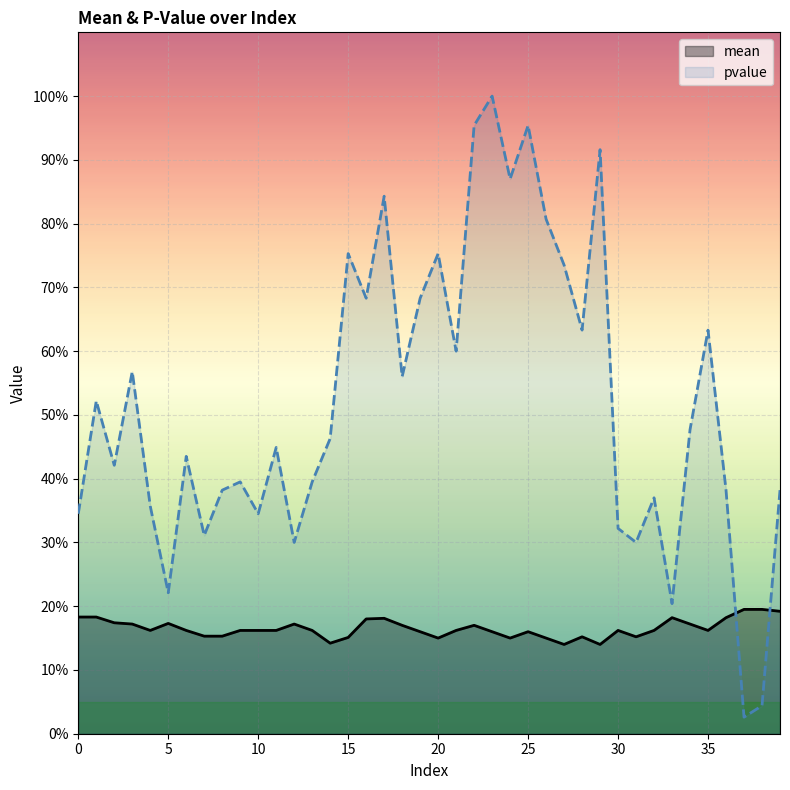

Which series ends up on top after the final intersection of pvalue and mean?

pvalue